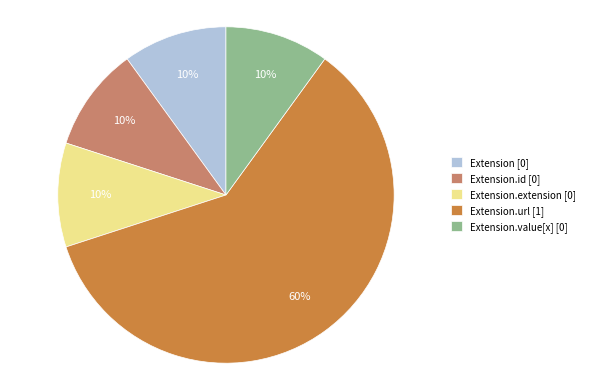

What percentage is the Extension.id [0] slice, to the nearest percent?

10%